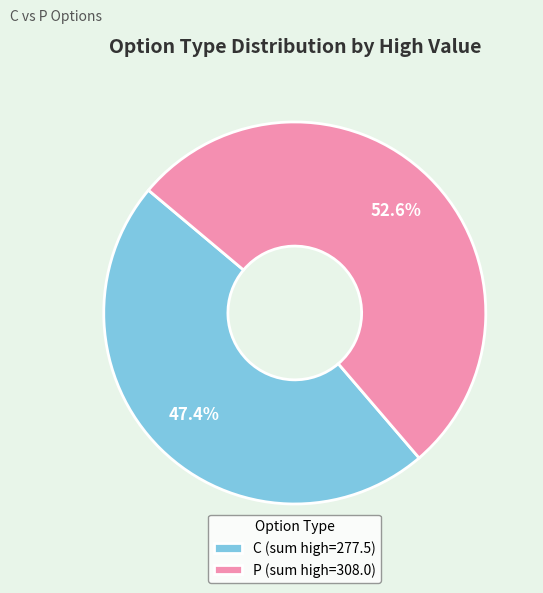

Which has a higher value, C (sum high=277.5) or P (sum high=308.0)?

P (sum high=308.0)